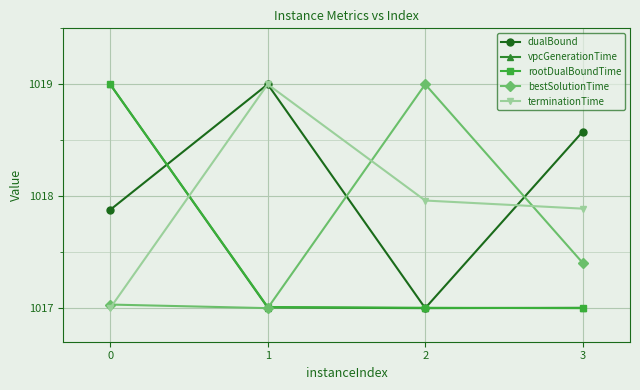

Count the dualBound values in the range 1017 to 1019.

4